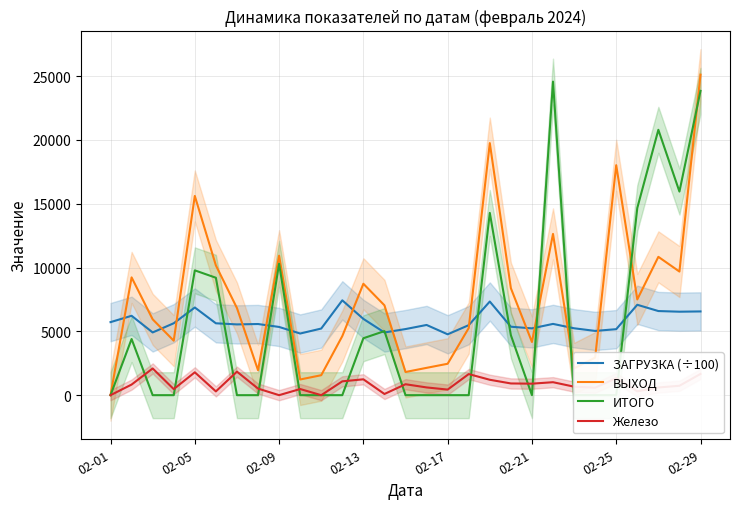

The ИТОГО series shows 0.0 at 22. True or false?

True